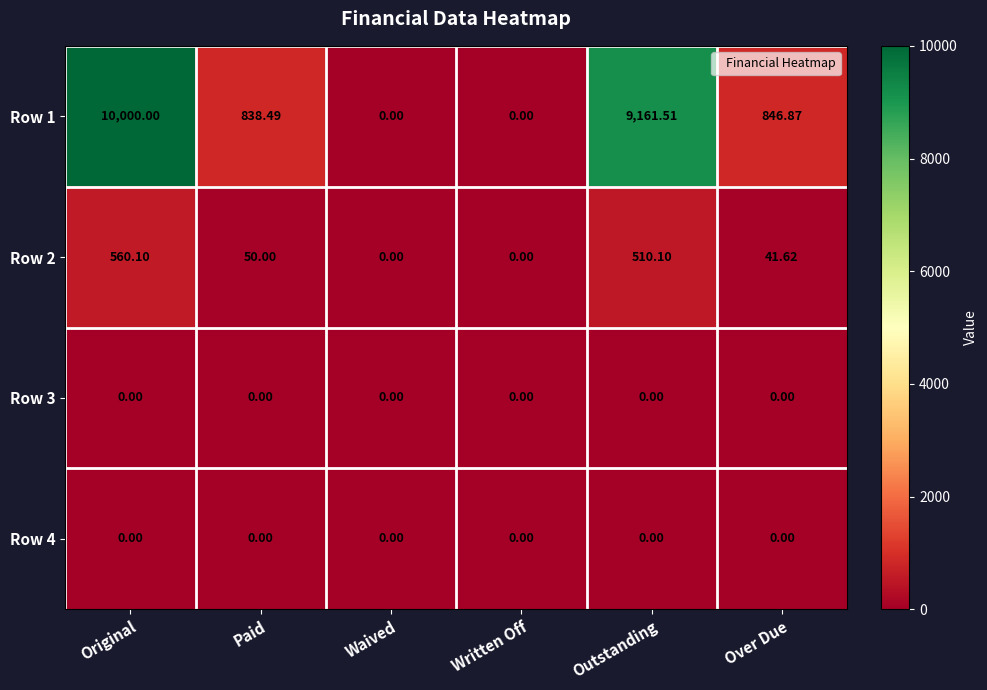

At which category is the sum across all series the highest?

Original